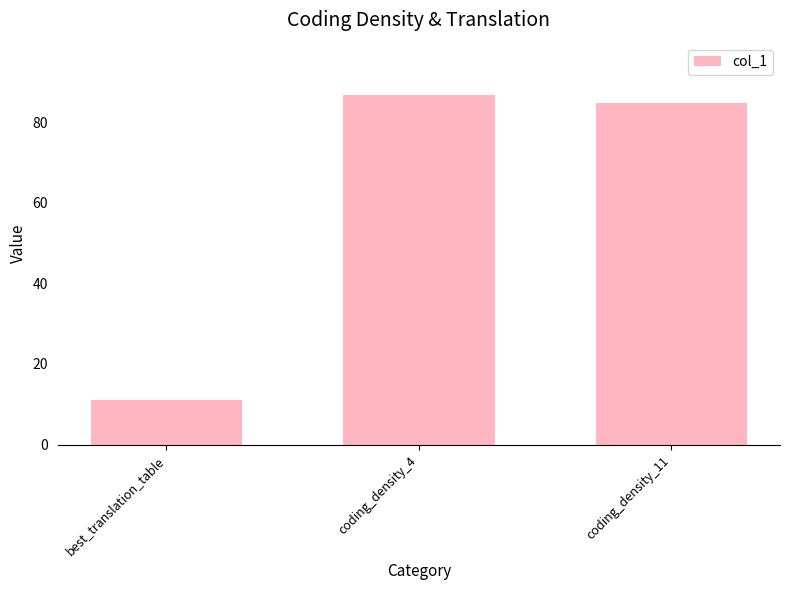

What is the ratio of the value at best_translation_table to the value at coding_density_11?

0.1